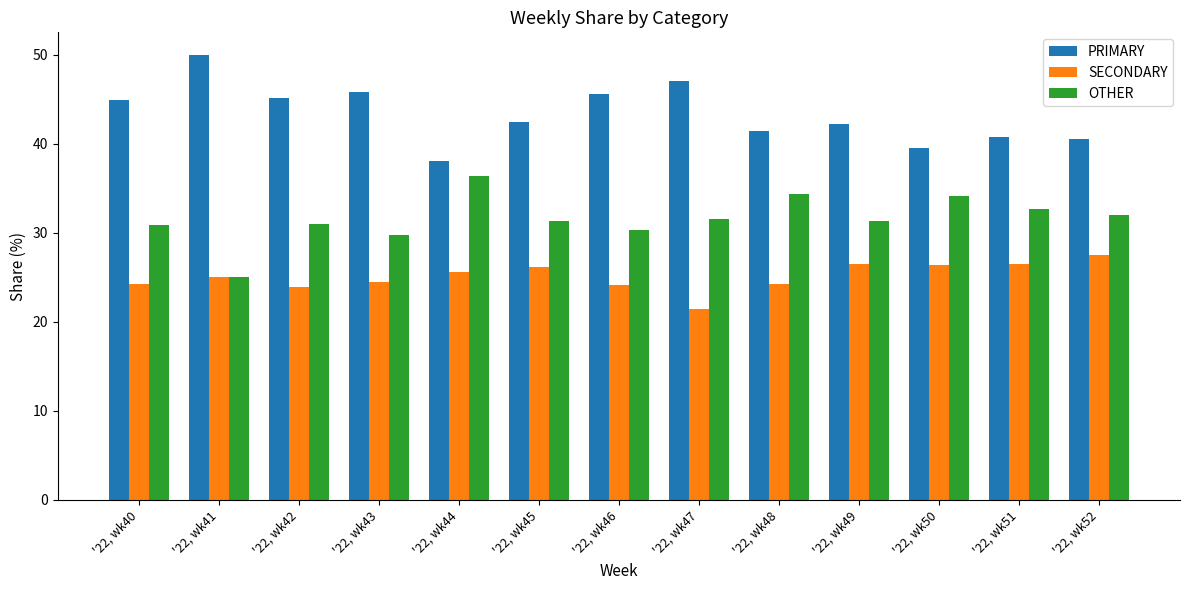

Is the value of SECONDARY at '22, wk46 greater than the value of OTHER at '22, wk42?

No